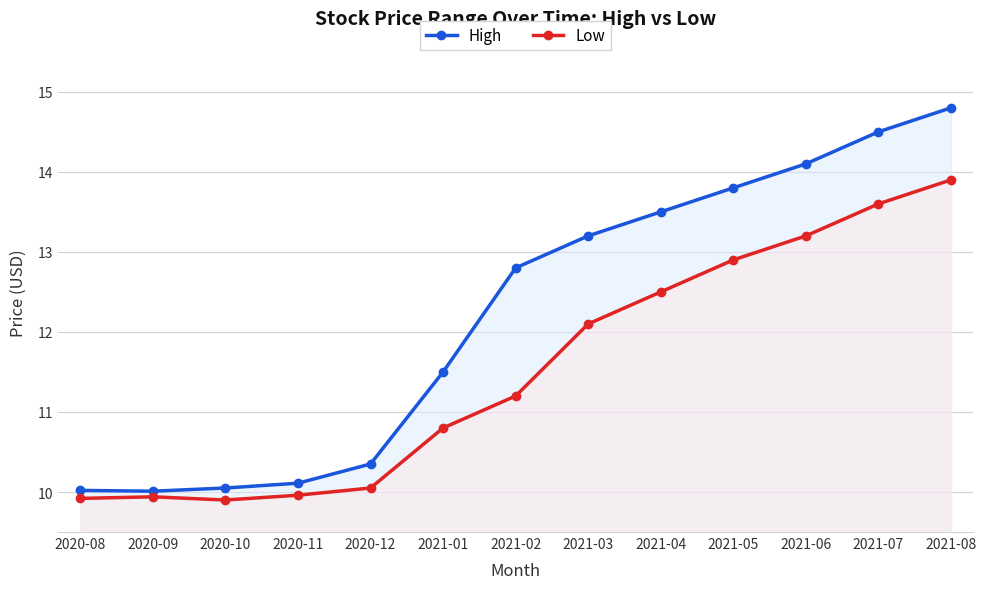

What is the label of the 9th point from the left?

2021-04